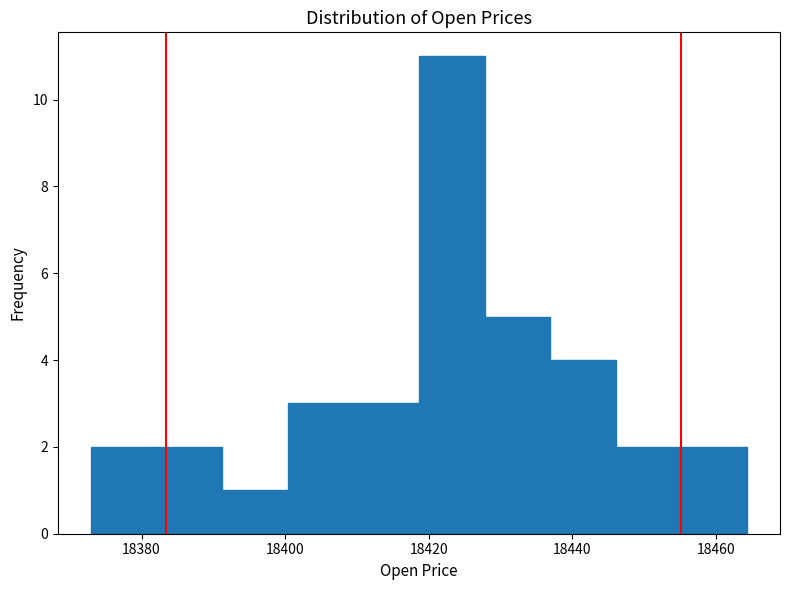

Reading left to right, list every bar in this chart as the range it spans on the x-axis followed by its height. Neither the bar edges nor the heights are printed on the chart, so give them approximately, as read against the axes.

18372 to 18382: 2
18382 to 18392: 2
18392 to 18400: 1
18400 to 18410: 3
18410 to 18418: 3
18418 to 18428: 11
18428 to 18436: 5
18436 to 18446: 4
18446 to 18456: 2
18456 to 18464: 2